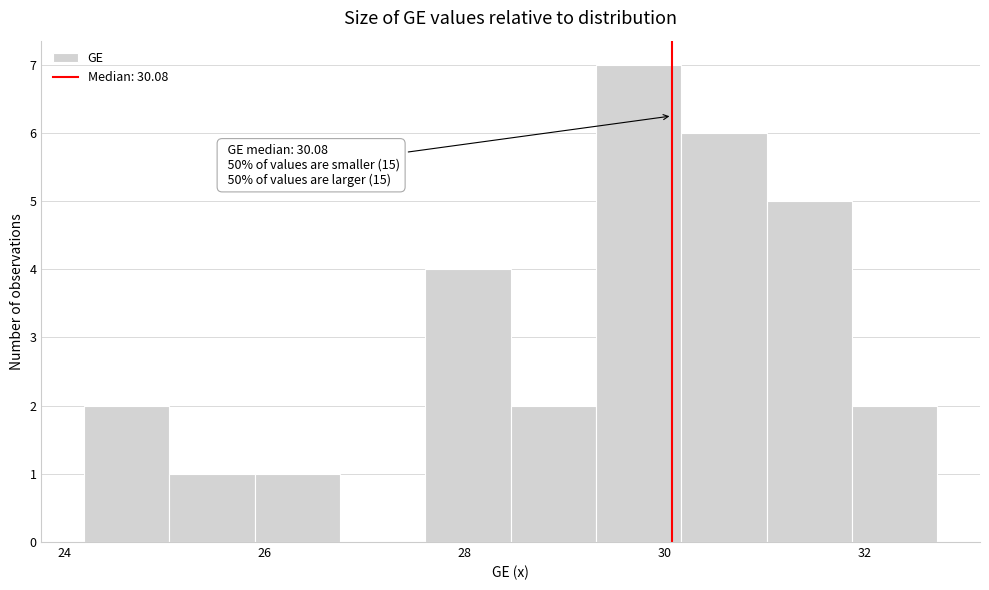

Over which range of the x-axis is the bar tallest?

29.4 to 30.2